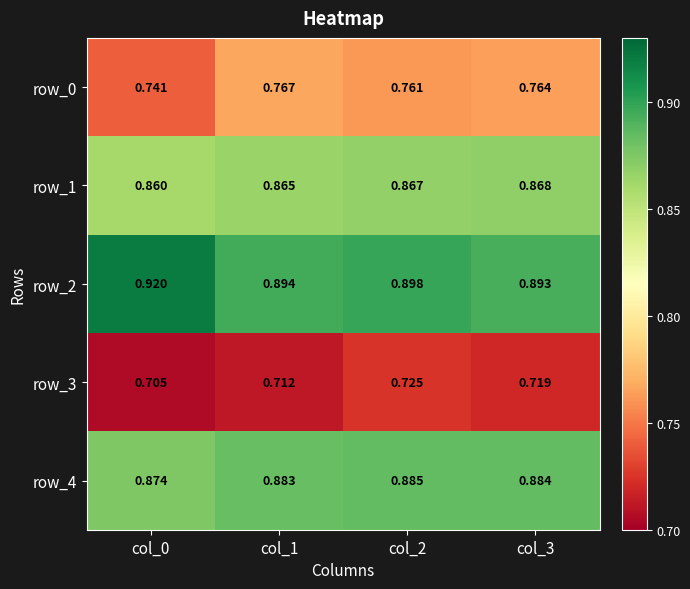

Which category has the highest value in the row_4 series?

col_2